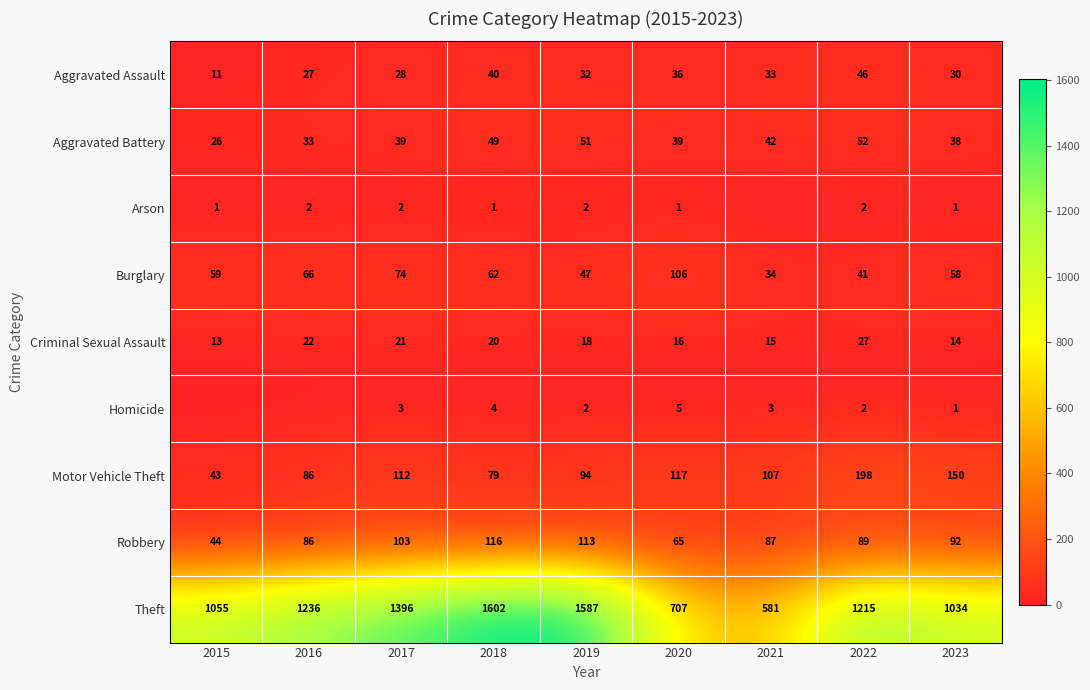

At which label does Aggravated Assault reach its peak?

2022